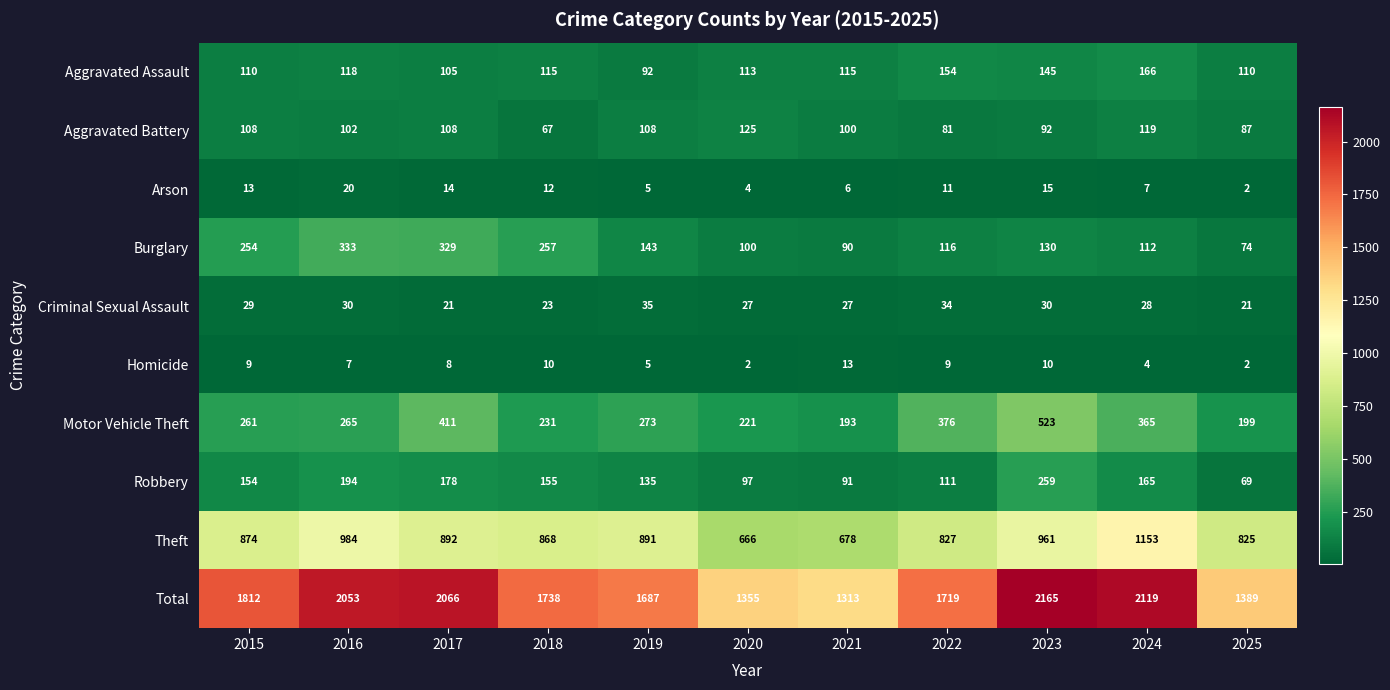

What is the spread (max minus min) of values at 2021?

1307